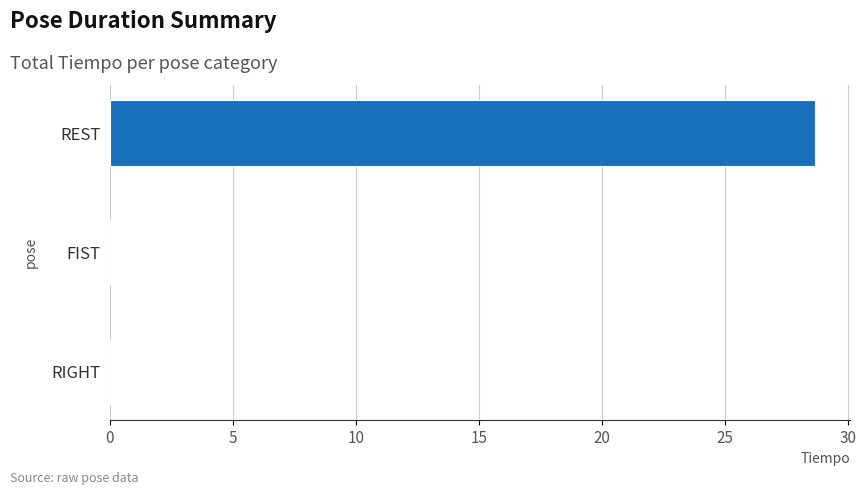

What is the sum of all values?

28.6